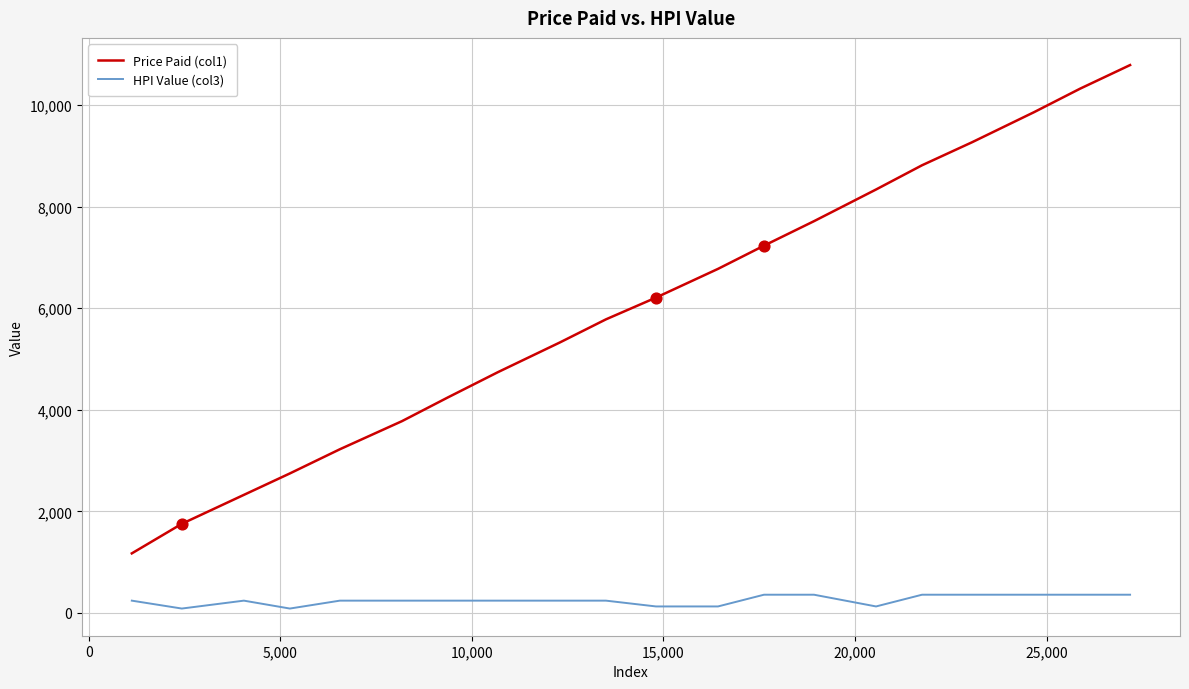

Which series has the largest total across all categories?

Price Paid (col1)